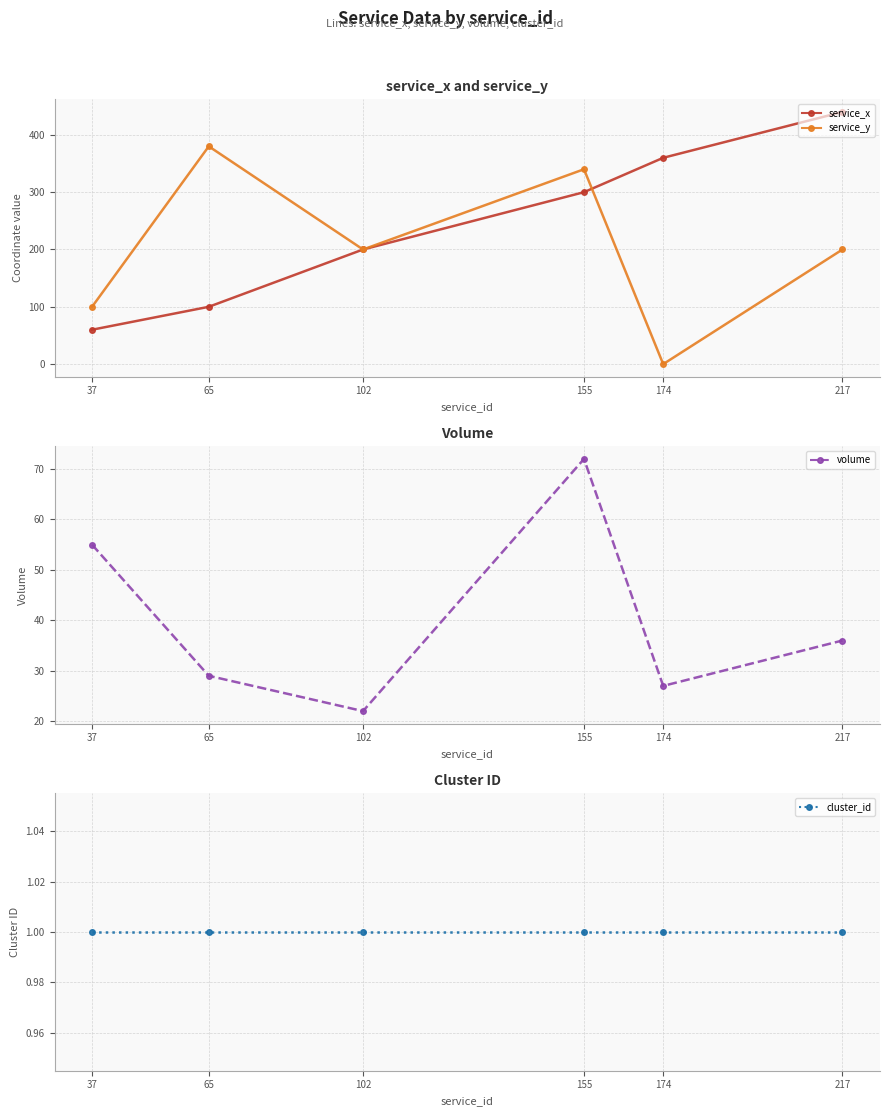

What are all the series names shown in the legend?

service_x, service_y, volume, cluster_id